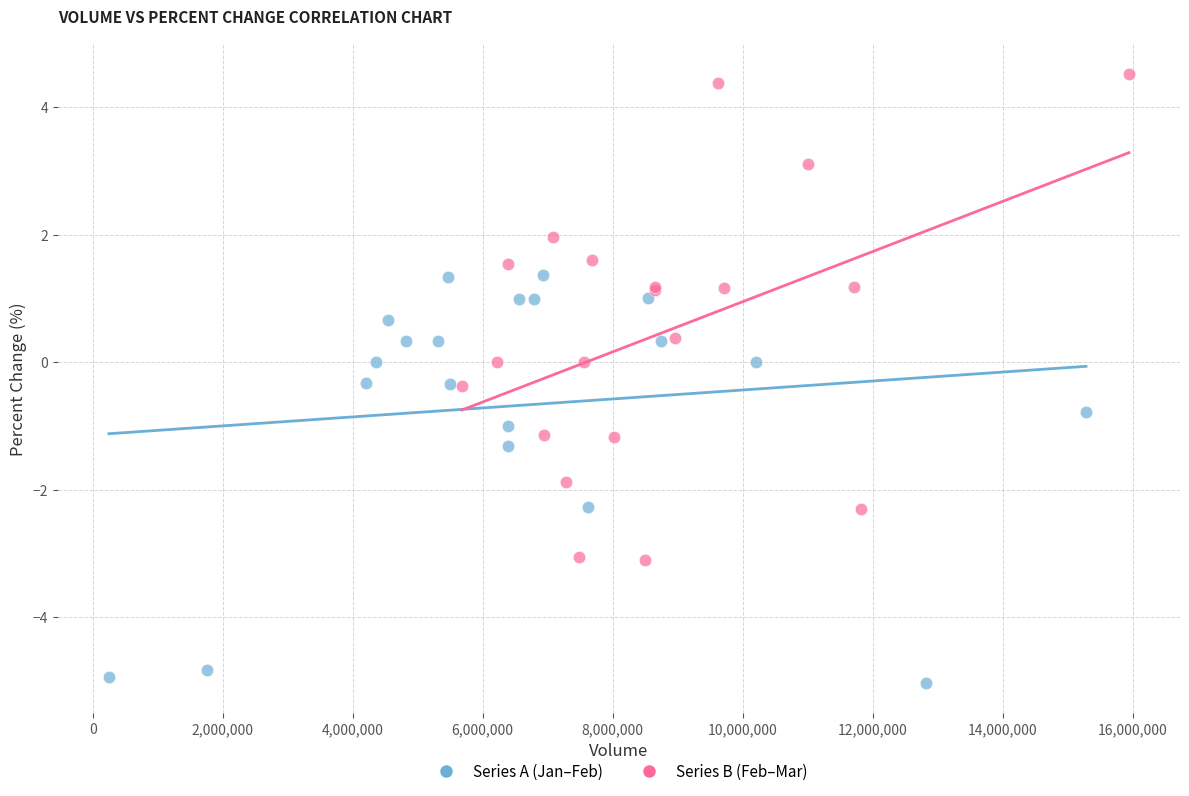

Which series has the largest Y range (max minus min)?

Series B (Feb–Mar)